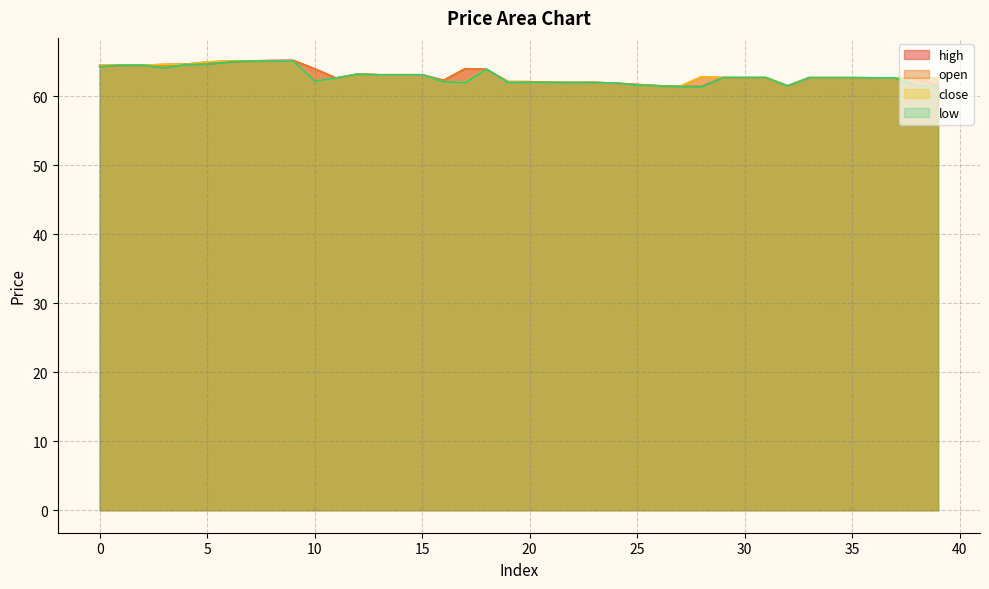

Where is low nearest to the value 63?

13